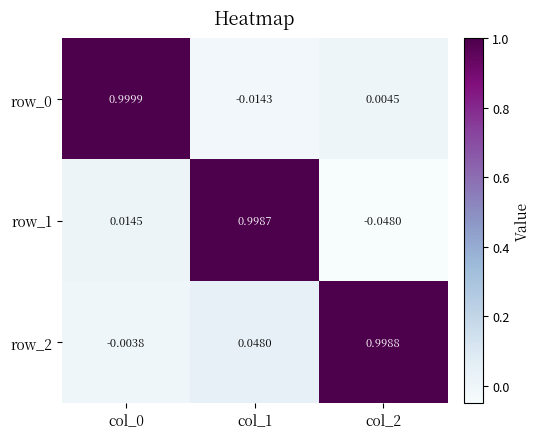

How many values in the row_2 series are below 0?

1